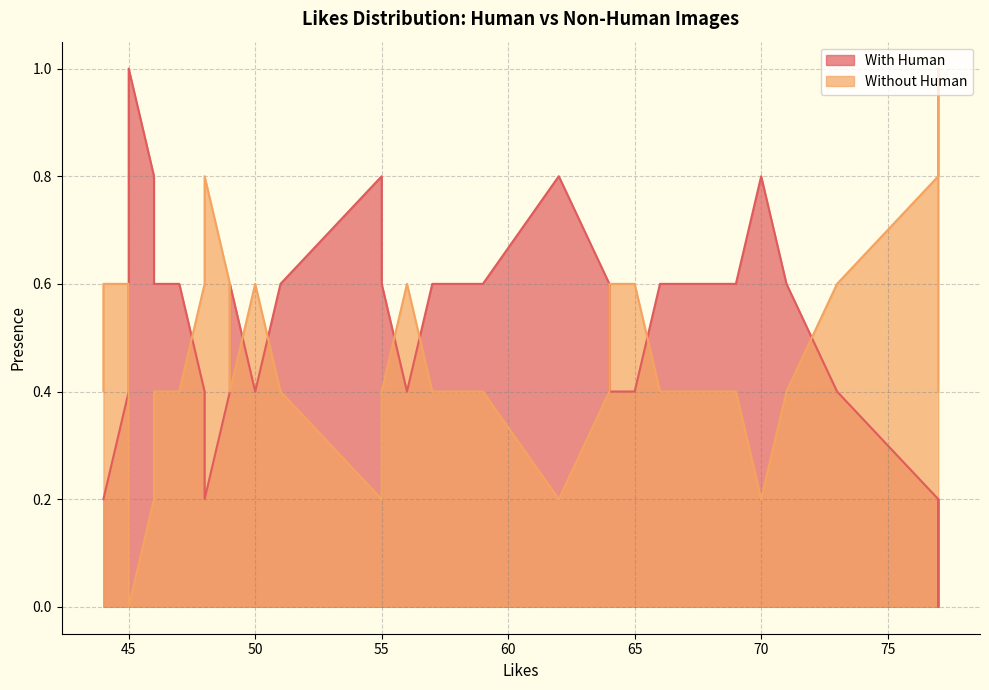

True or false: With Human and Without Human cross at least once.

True